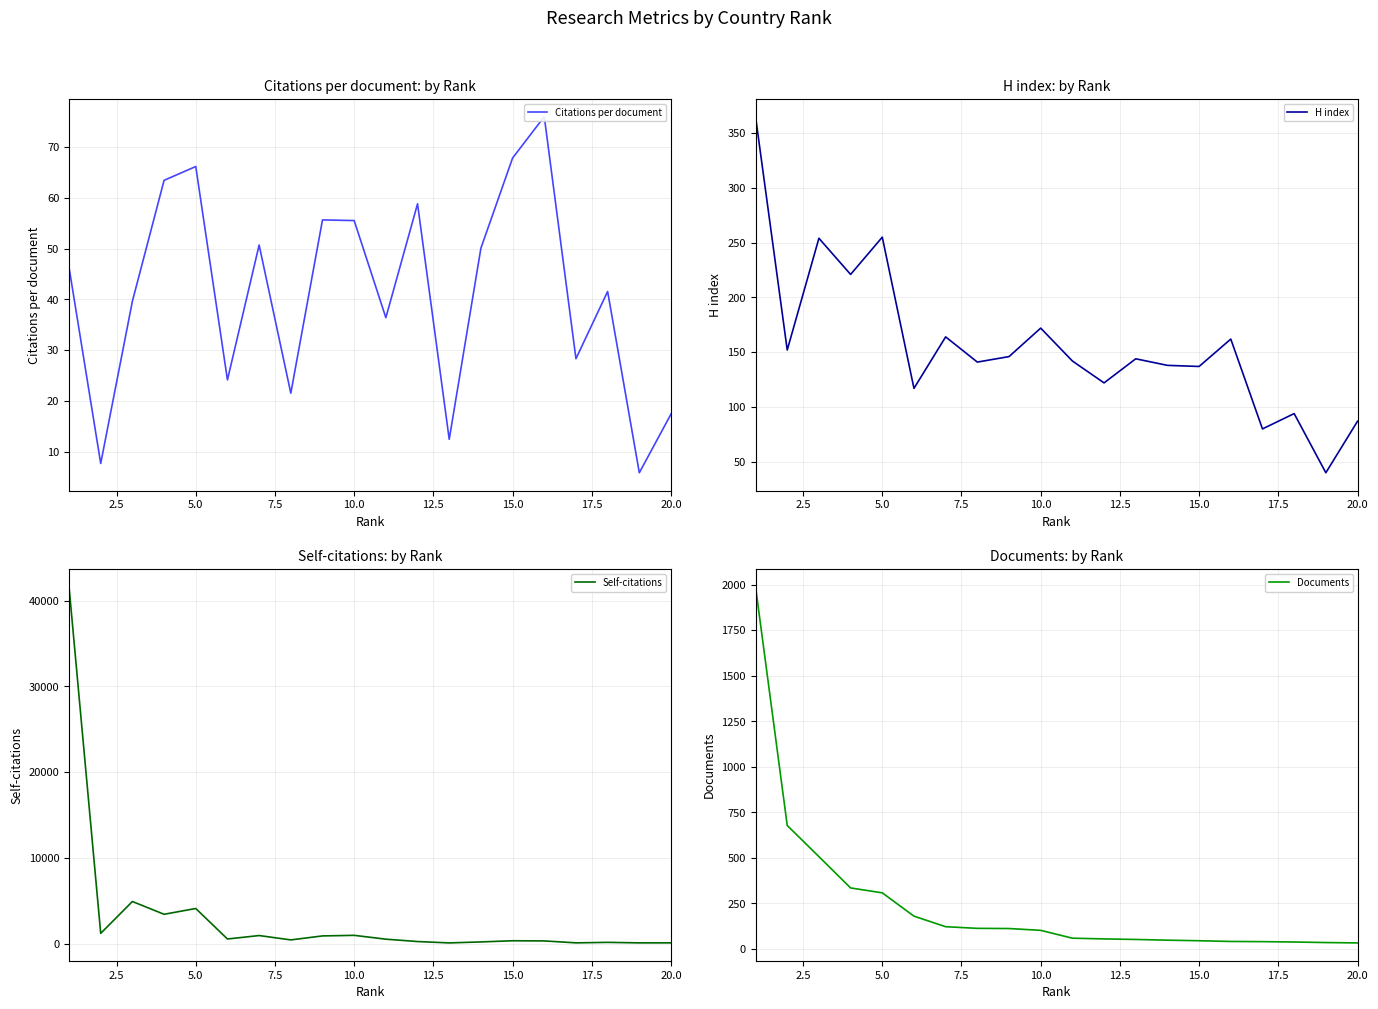

Is this an area chart (filled region under the line)?

No